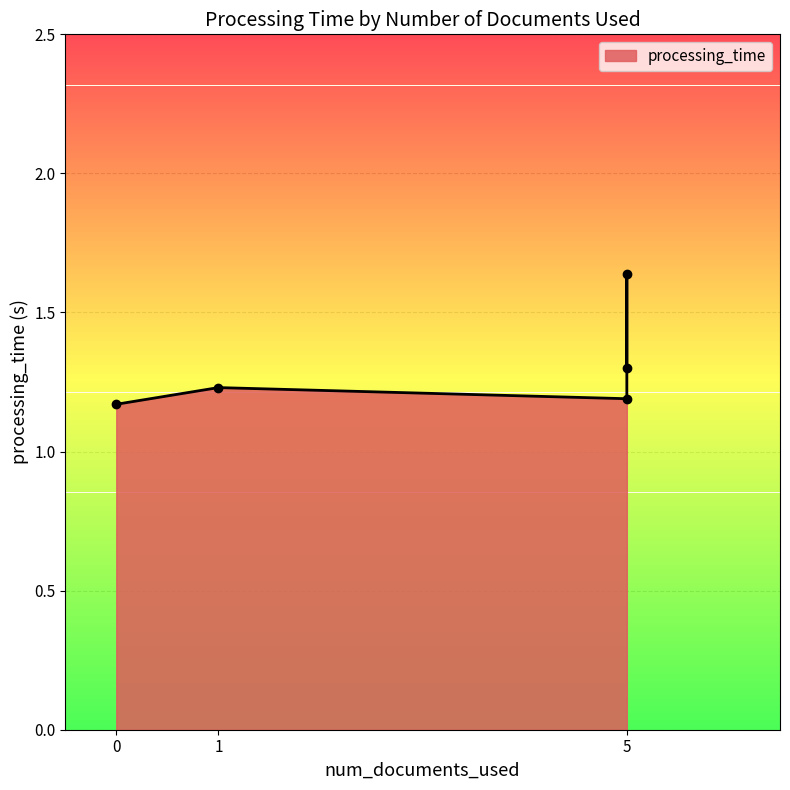

The chart shows a value of 1.3 at 5. True or false?

True